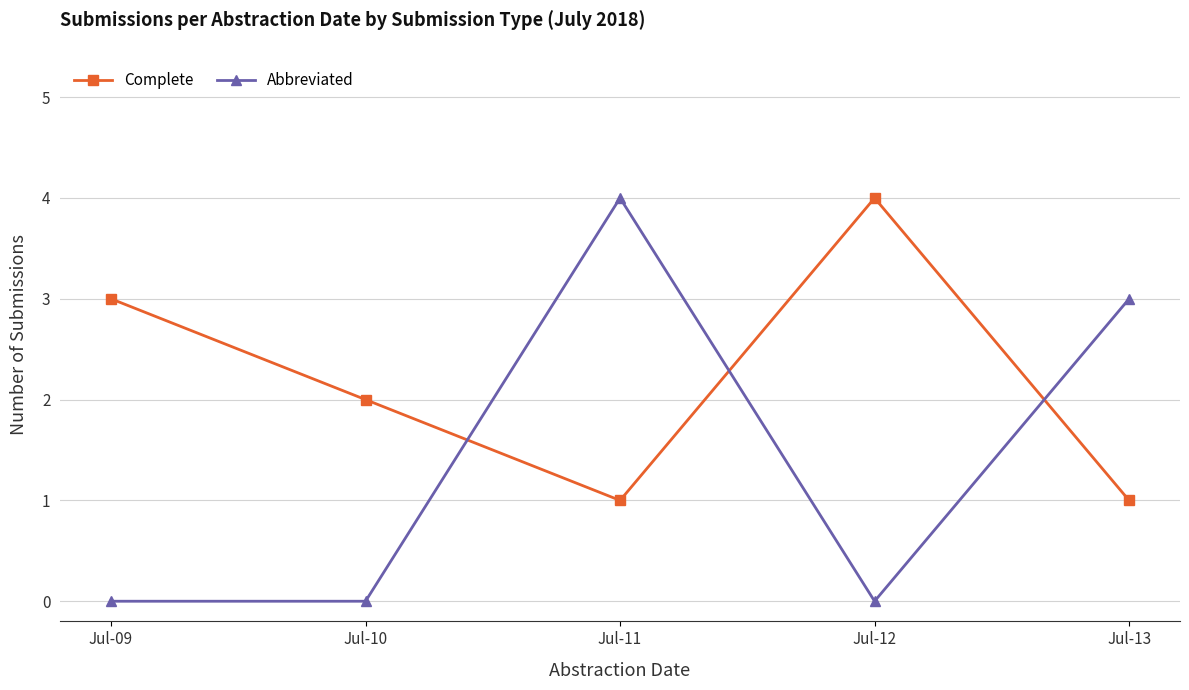

At which category is the sum across all series the highest?

Jul-11